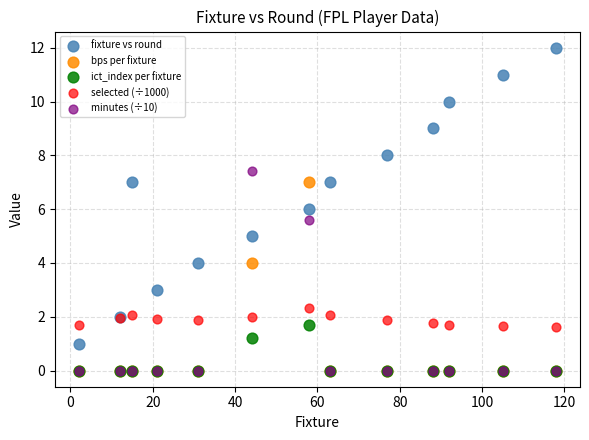

Which series reaches the maximum Y coordinate?

fixture vs round